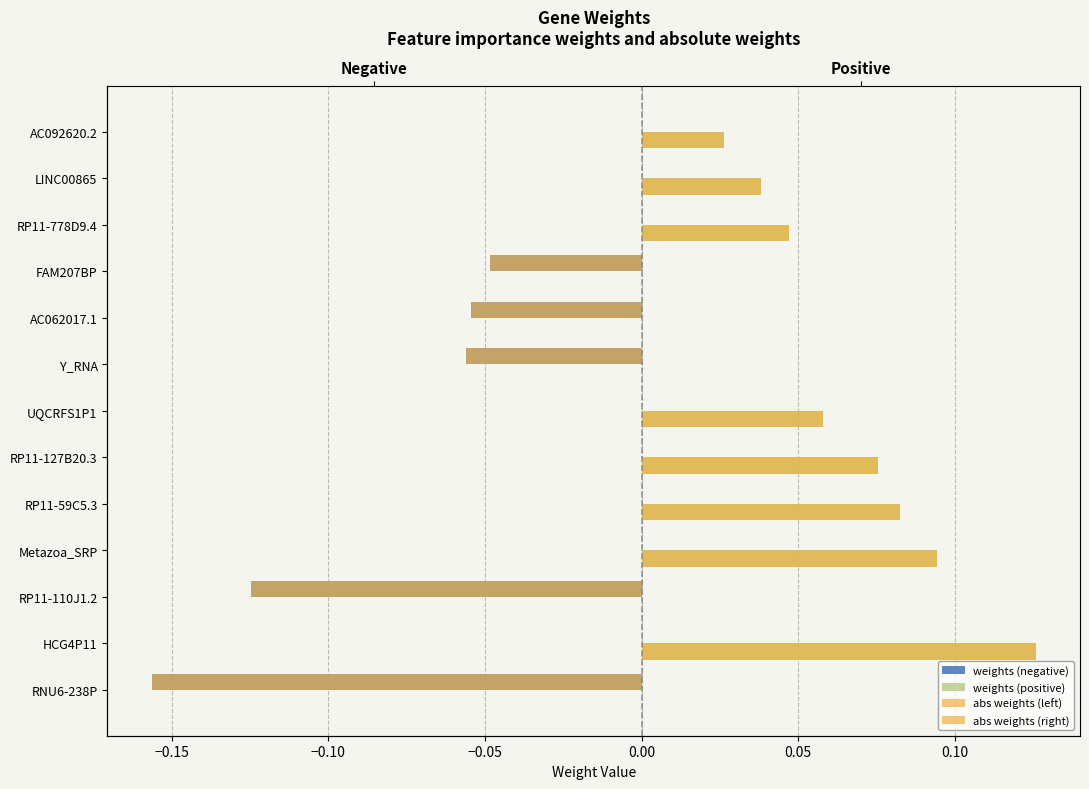

Is it true that weights (negative) equals 0.1 at RP11-127B20.3?

False